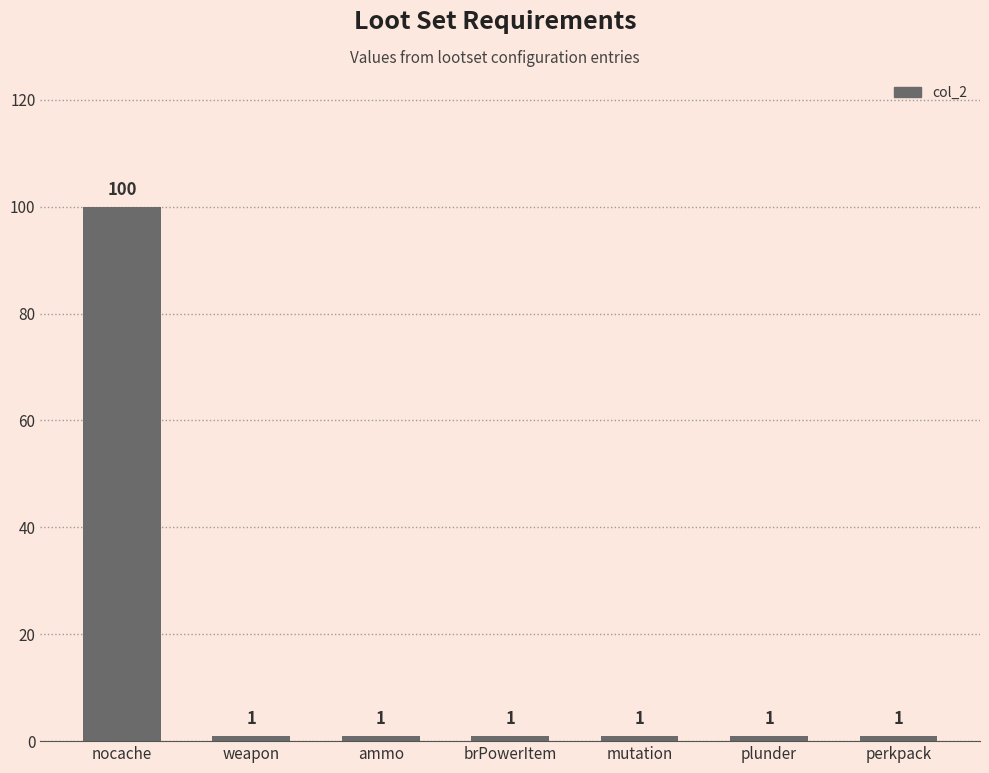

Reading left to right, extract all data points from this chart.

100	1	1	1	1	1	1